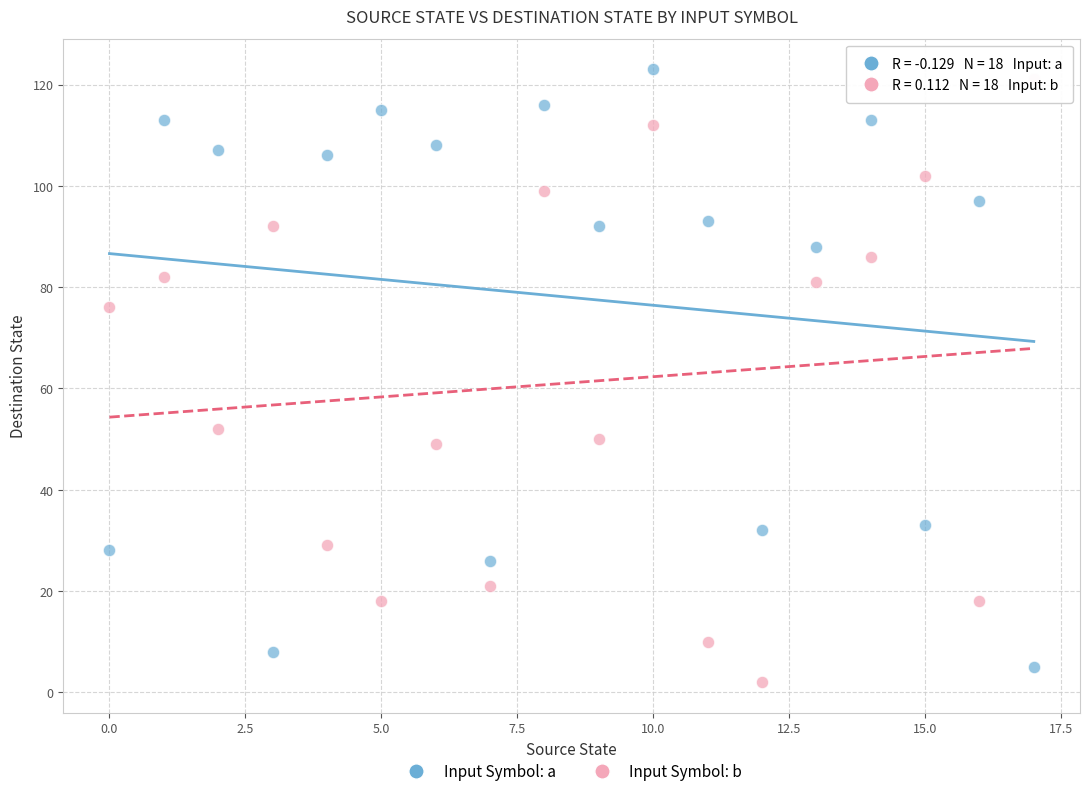

Across all series, what Y value is closest to 62?

52